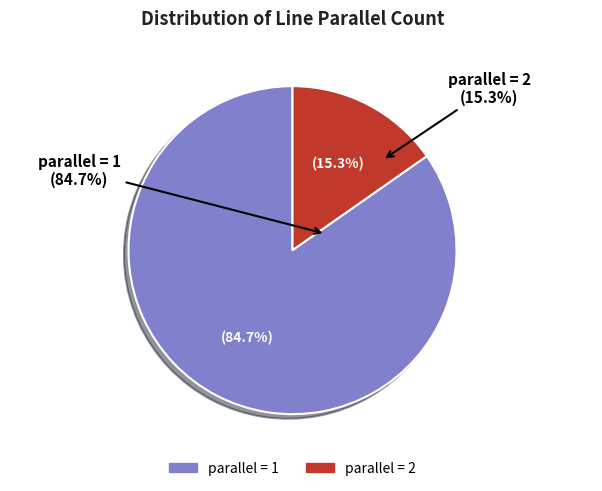

Does parallel=2 represent more than half of the total?

Yes